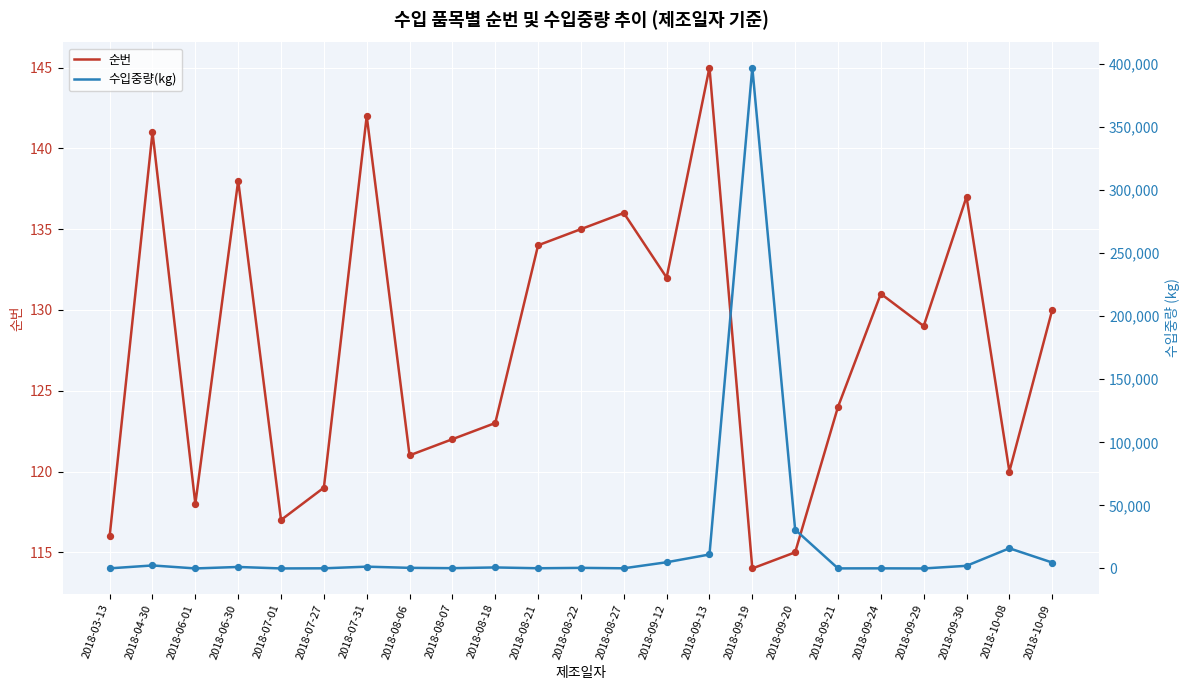

Which series has the widest spread of Y values?

수입중량(kg)